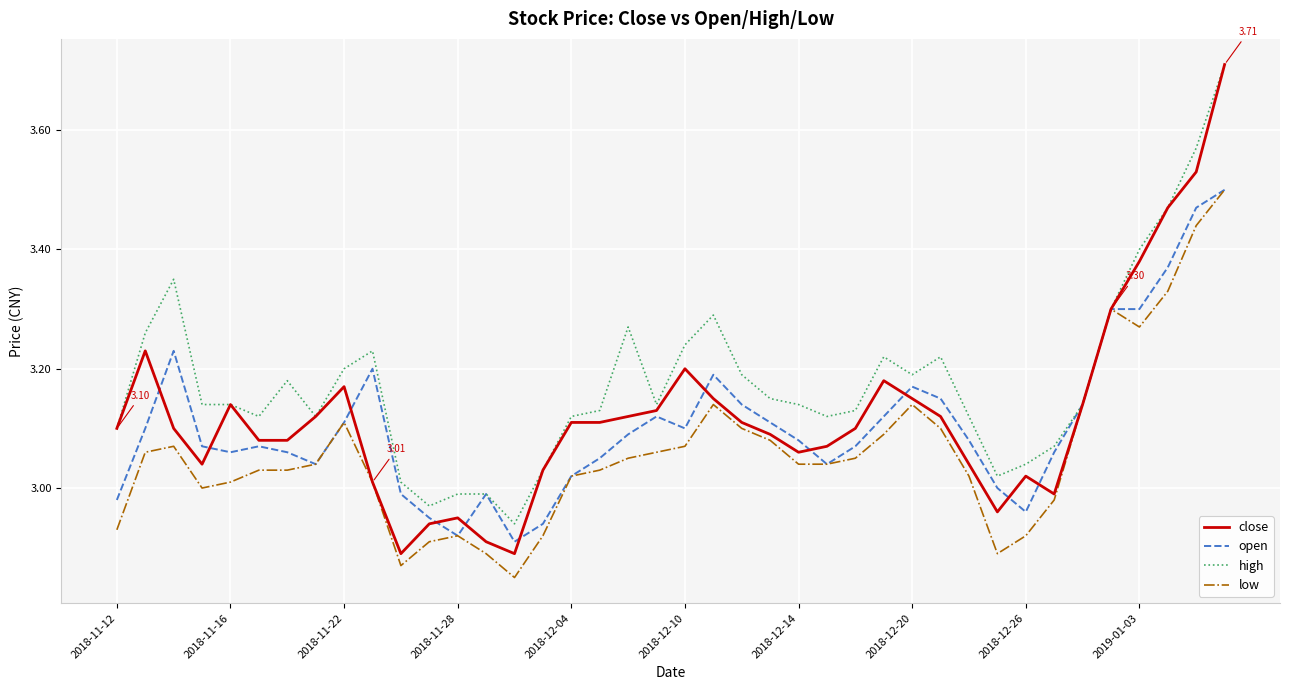

Which series has the largest range (max minus min)?

close